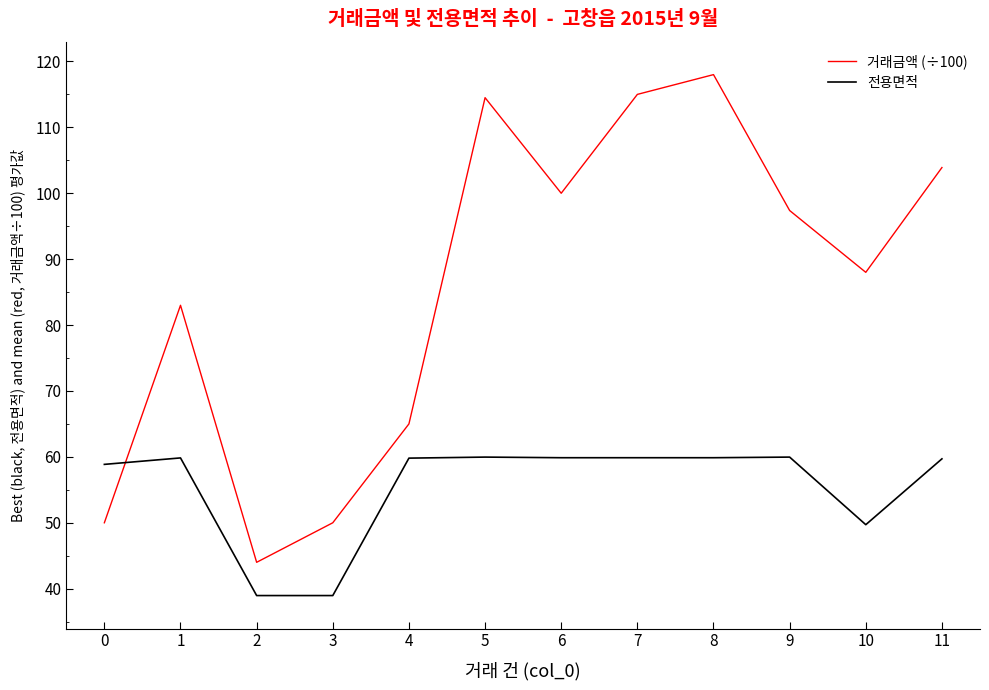

What is the difference between the 전용면적 values at 8 and 3?

20.9